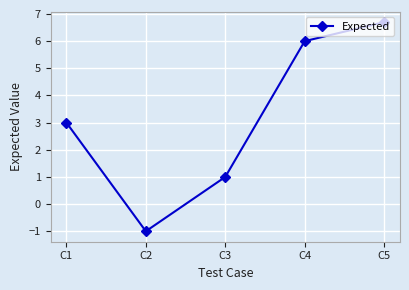

Which has a higher value, C3 or C5?

C5